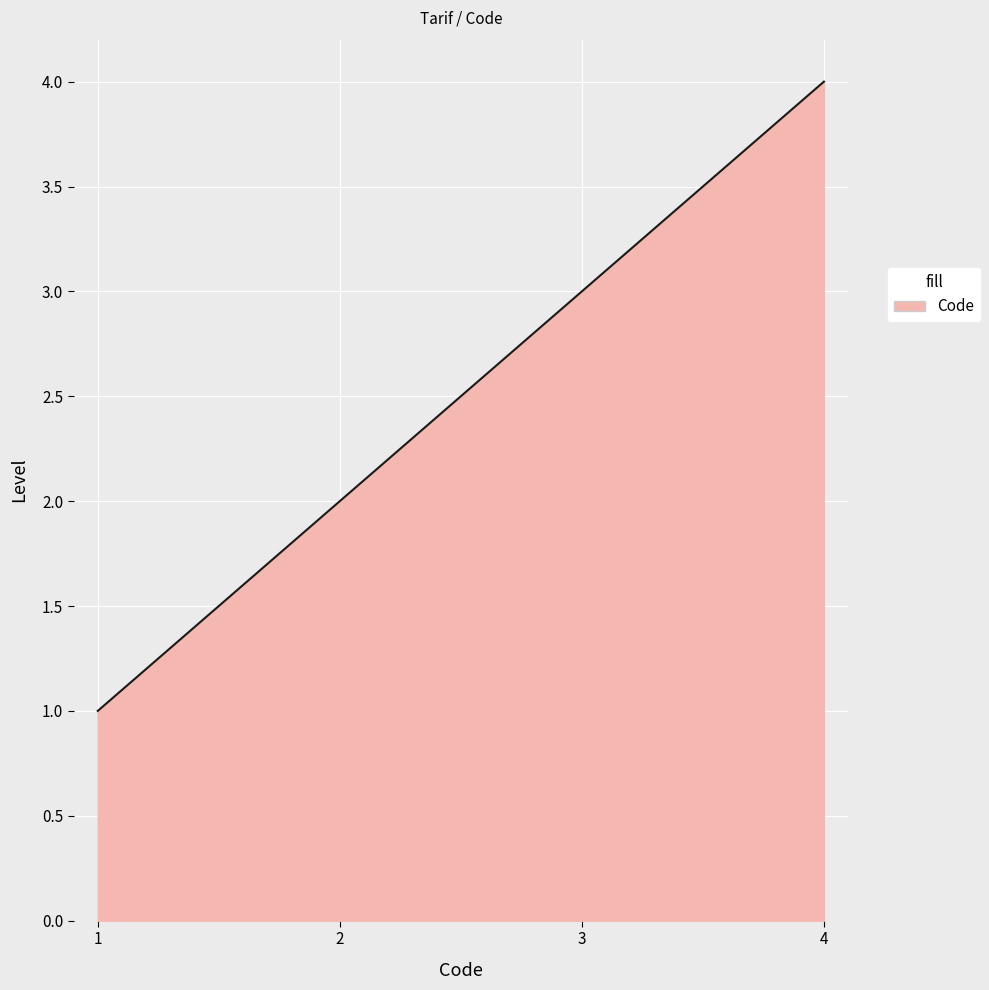

What is the smallest value displayed?

1.0